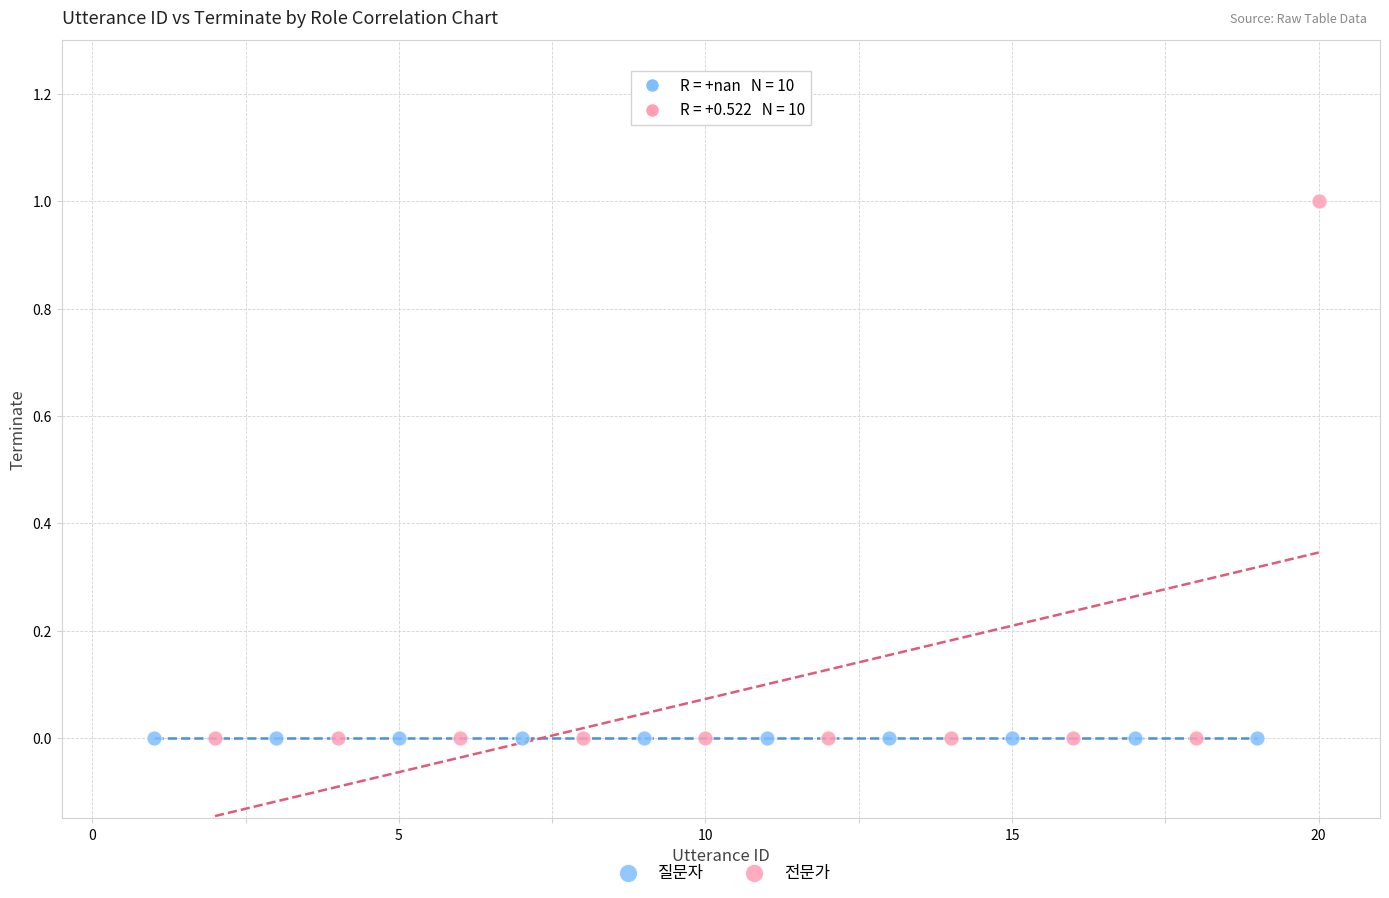

Which series reaches the maximum Y coordinate?

전문가